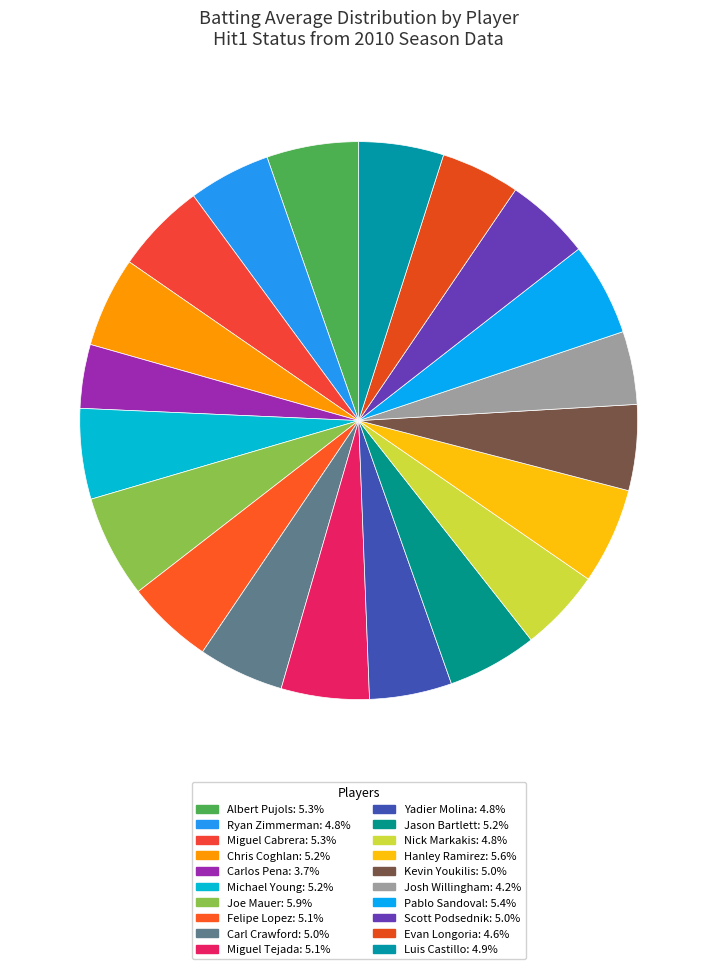

How many segments does this pie chart have?

20